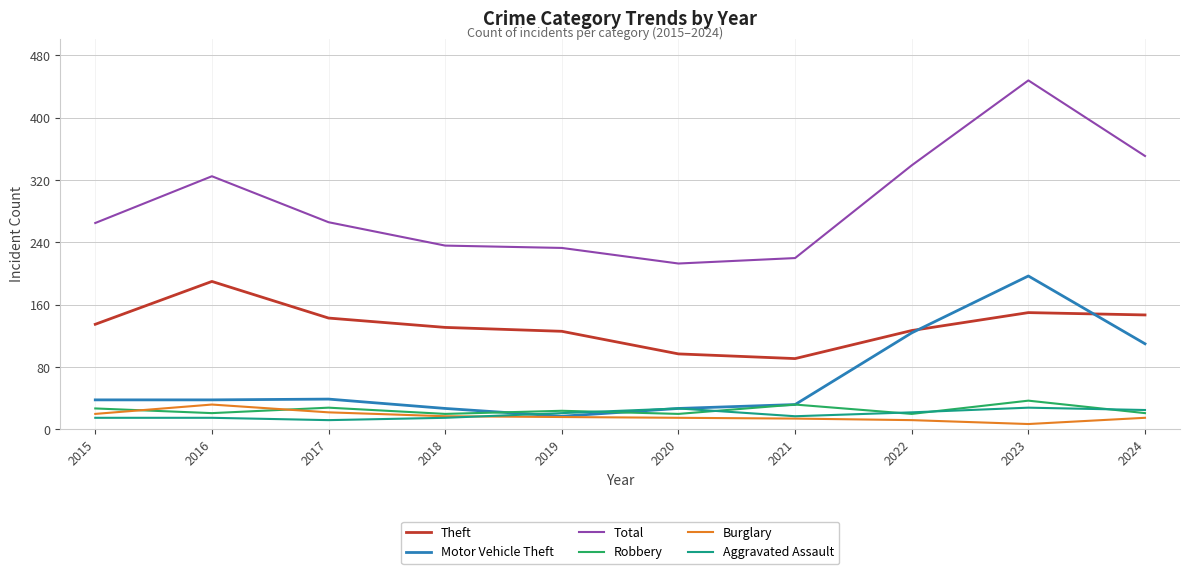

What is the sum of all Burglary values?

170